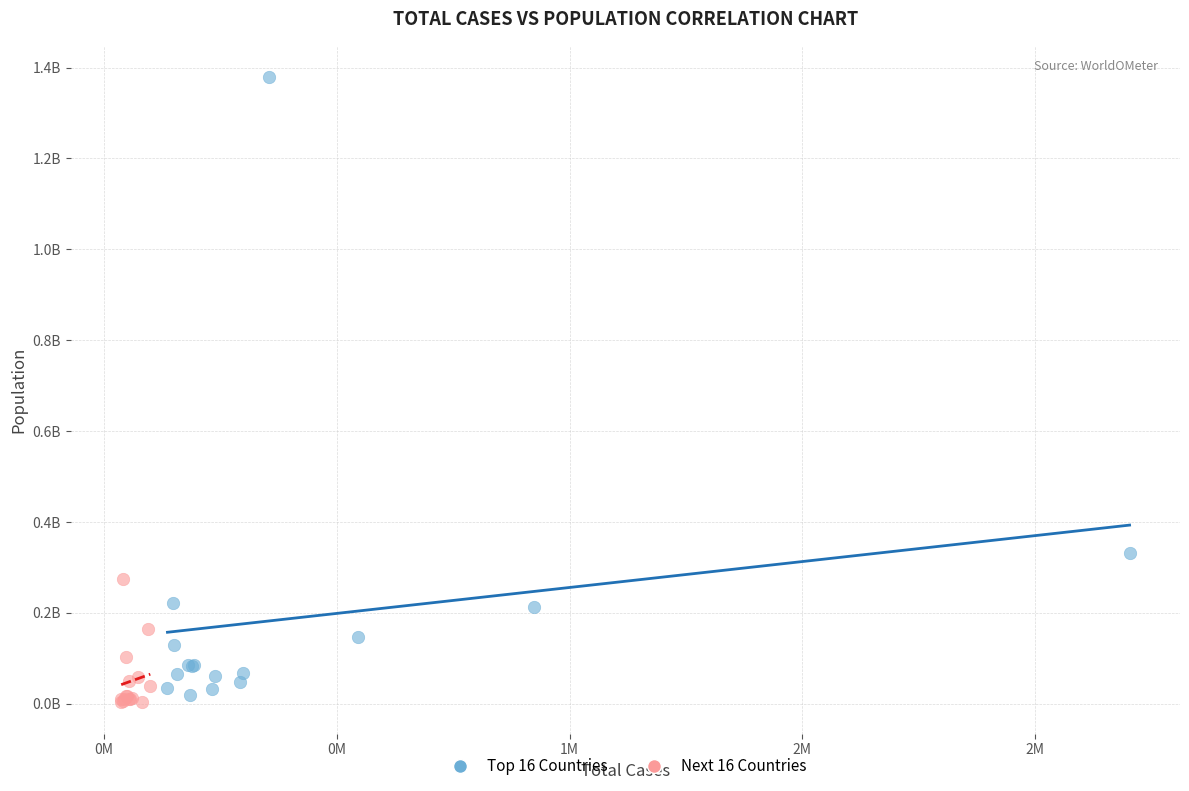

What are all the series names shown in the legend?

Top 16 Countries, Next 16 Countries